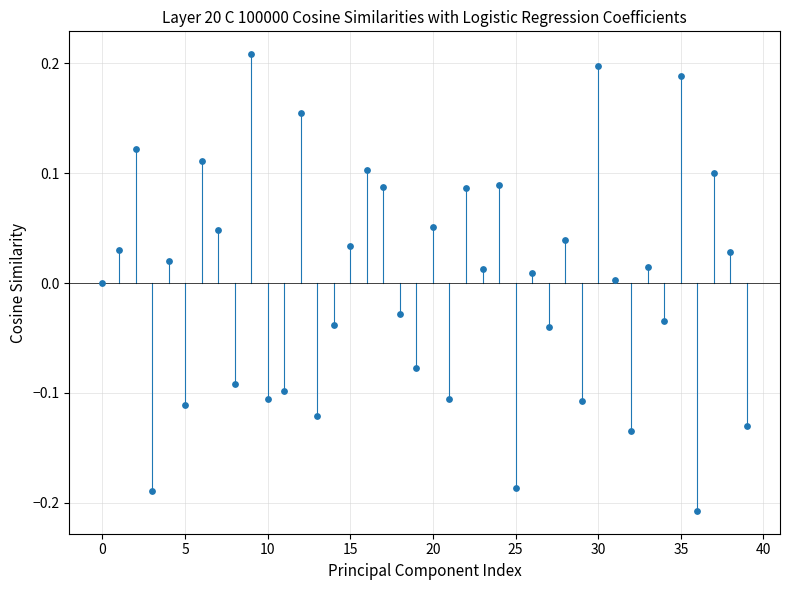

What is the range of Y values (max minus min)?

0.4